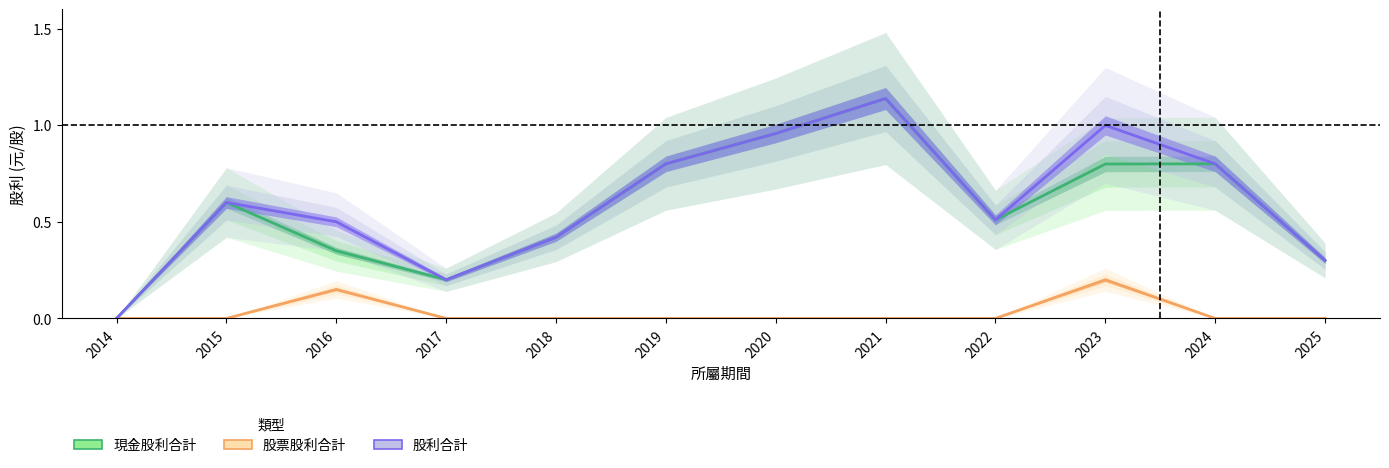

True or false: 現金股利合計 and 股票股利合計 intersect in this chart.

False